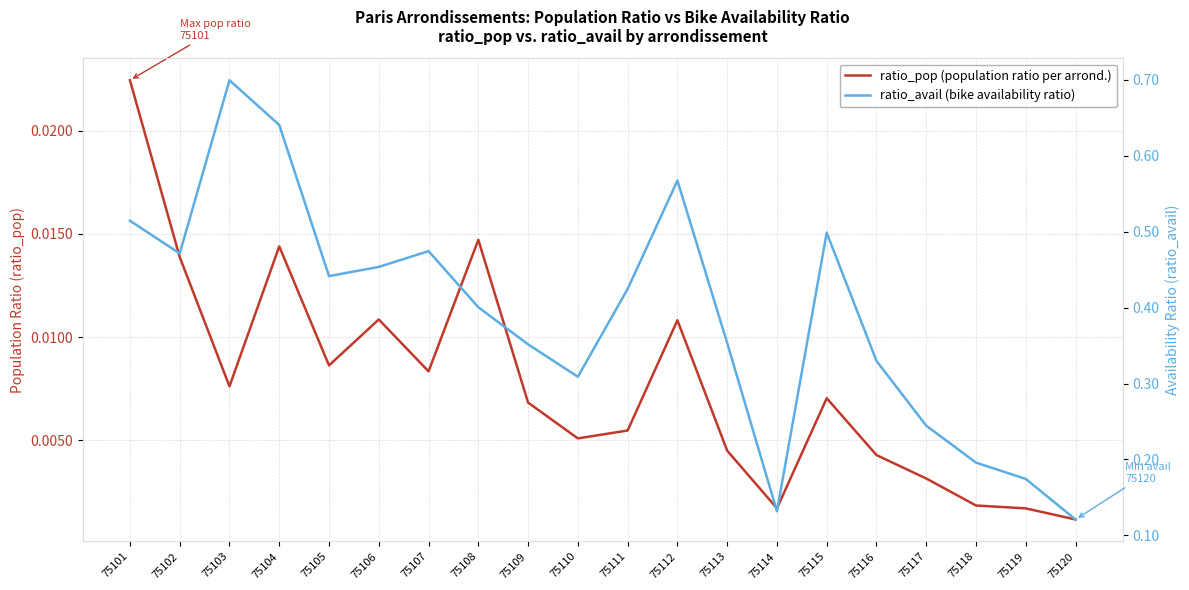

Between 75118 and 75119, which is larger?

75118